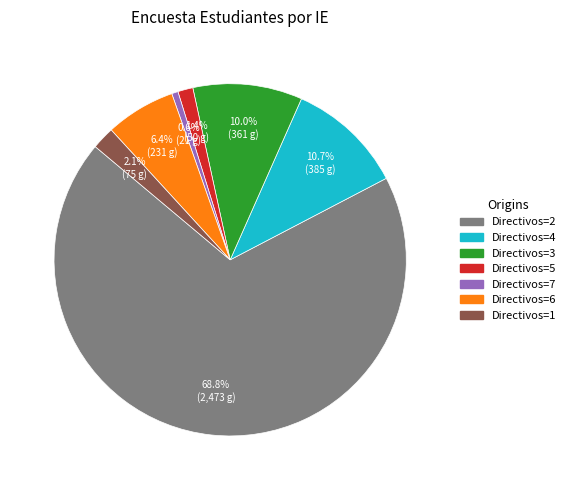

Is there a majority slice in this chart?

Yes